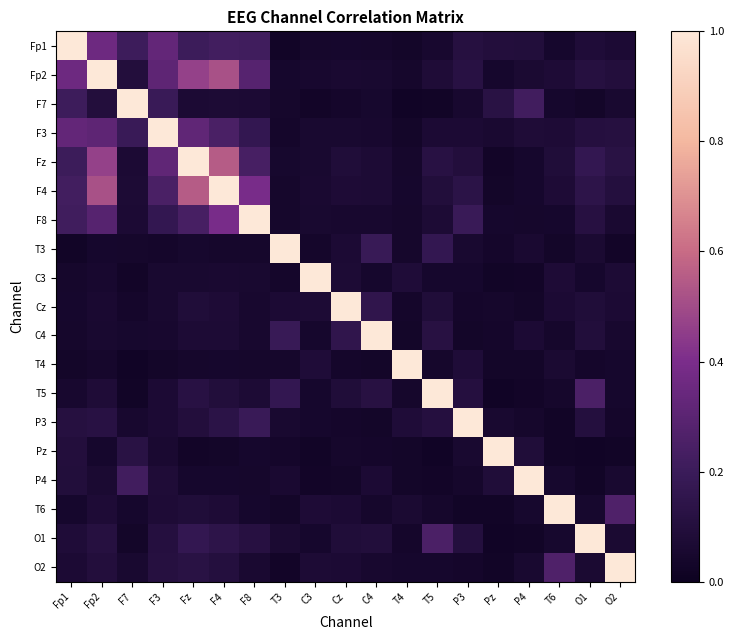

At how many categories does at least one series exceed 0?

19